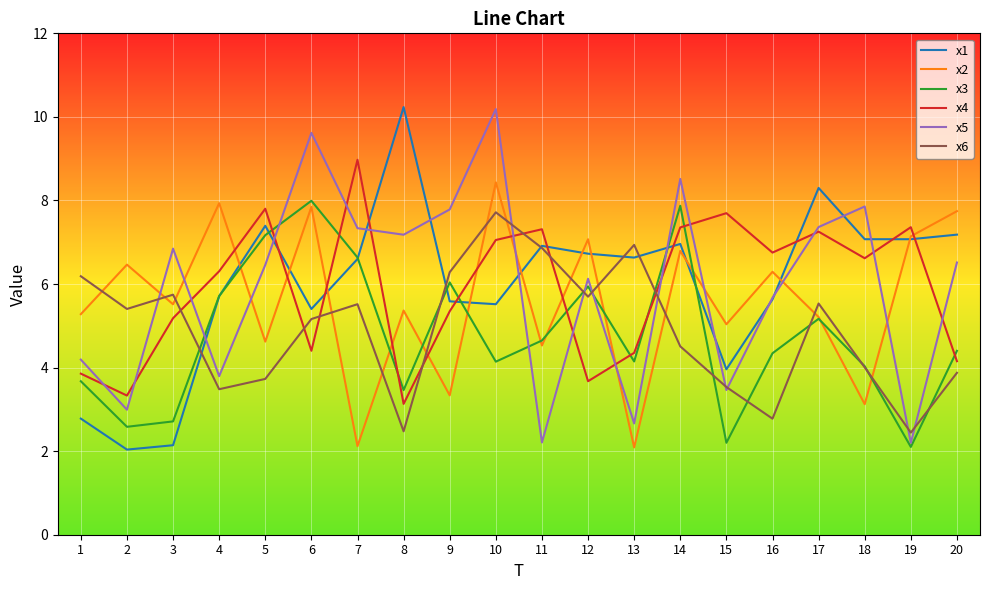

How many series are shown in this chart?

6